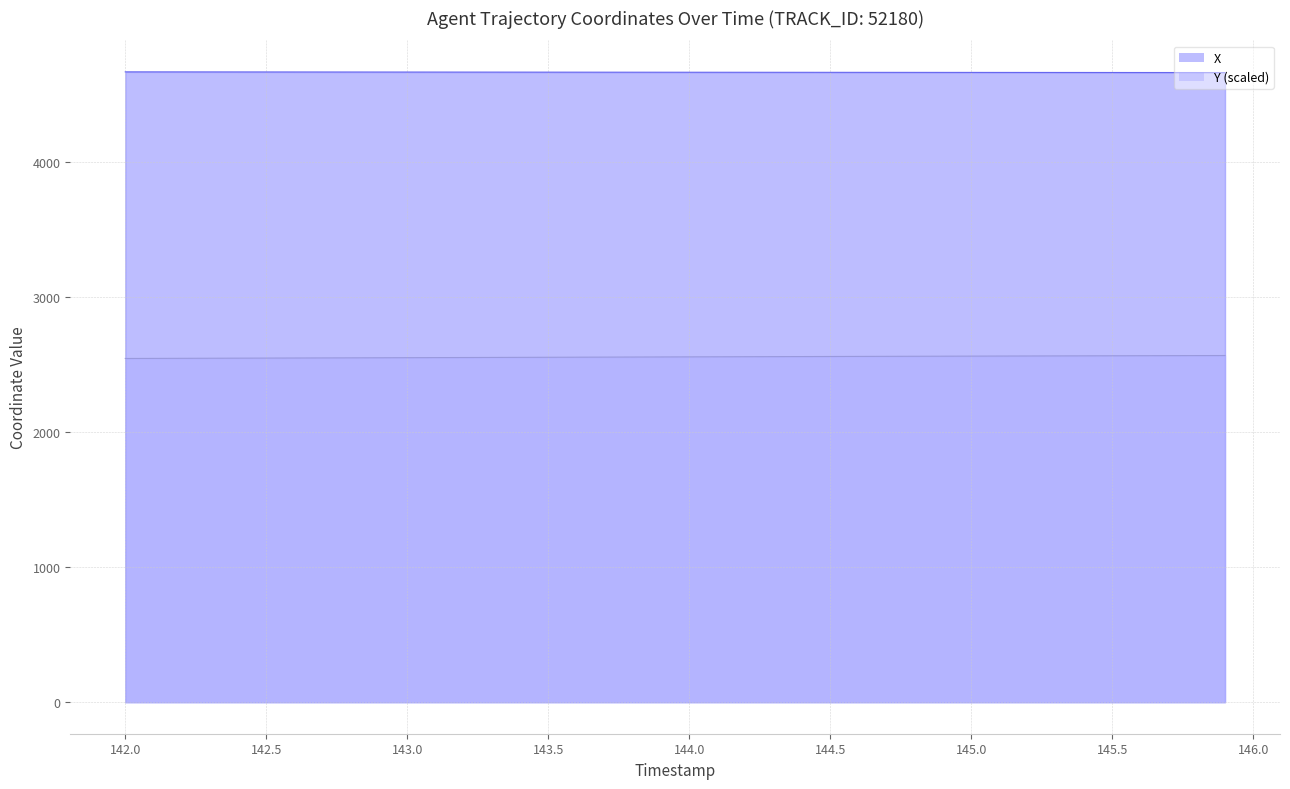

What is the lowest value of the X series?

4662.4